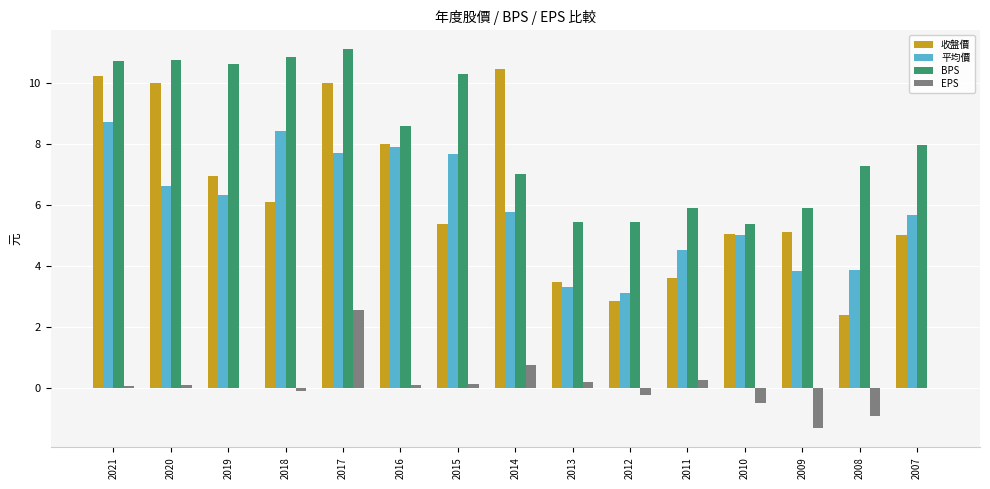

At which category is the sum across all series the highest?

2017